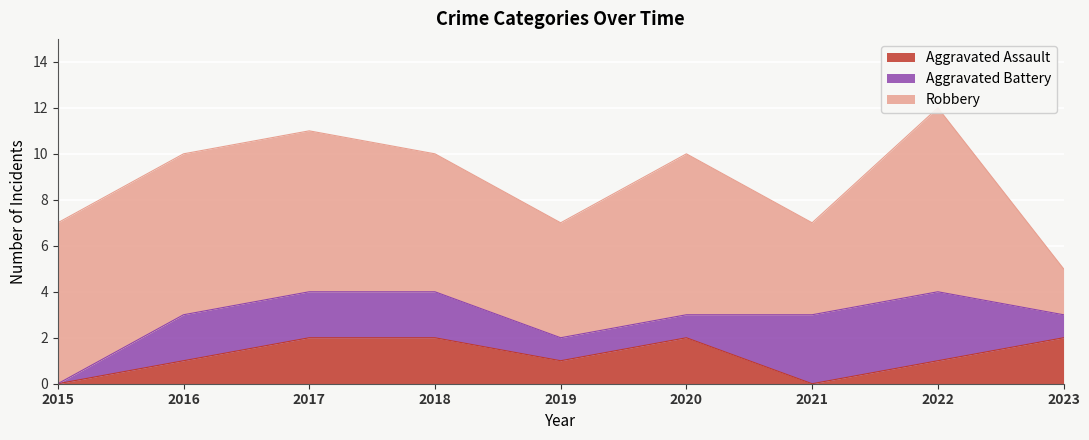

Reading left to right, extract all data points from this chart.

Aggravated Assault: 2015=0	2016=1	2017=2	2018=2	2019=1	2020=2	2021=0	2022=1	2023=2
Aggravated Battery: 2015=0	2016=2	2017=2	2018=2	2019=1	2020=1	2021=3	2022=3	2023=1
Robbery: 2015=7	2016=7	2017=7	2018=6	2019=5	2020=7	2021=4	2022=8	2023=2